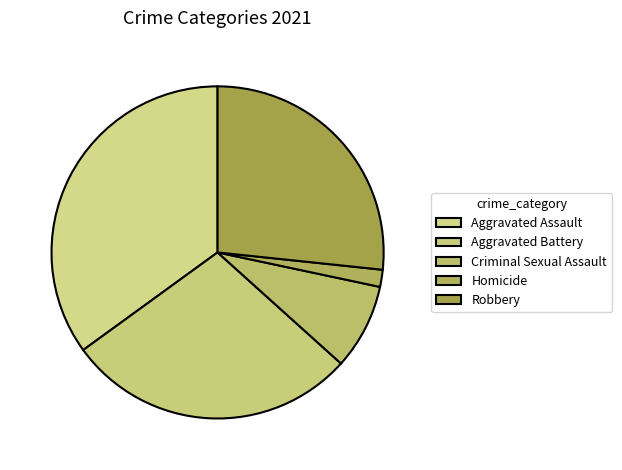

What is the change in value from Aggravated Assault to Robbery?

-5